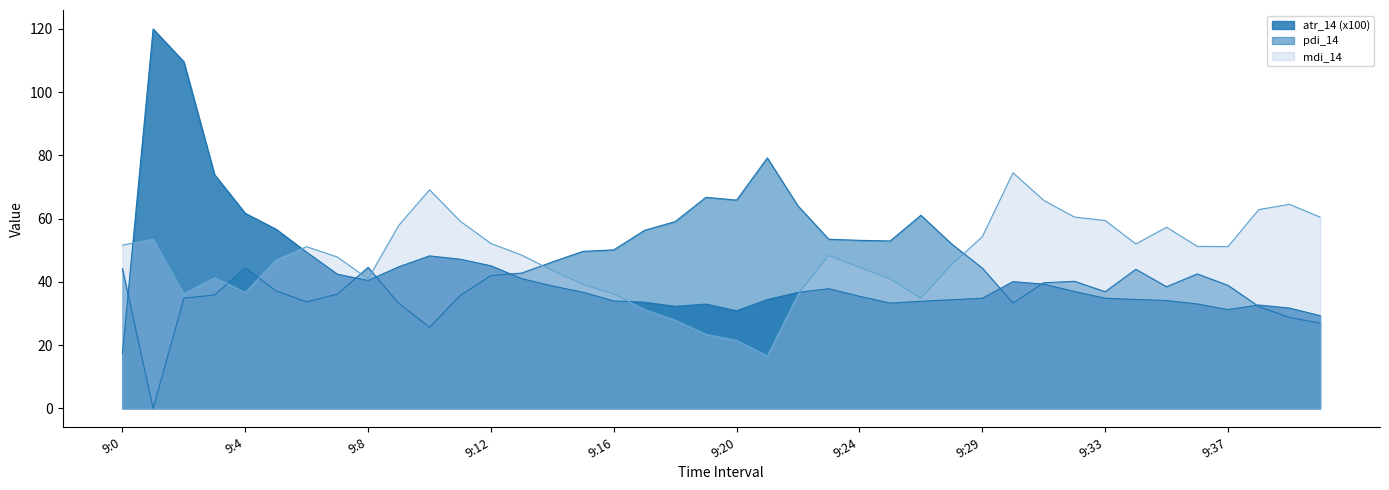

At which category does the data reach its first local valley?

9:8